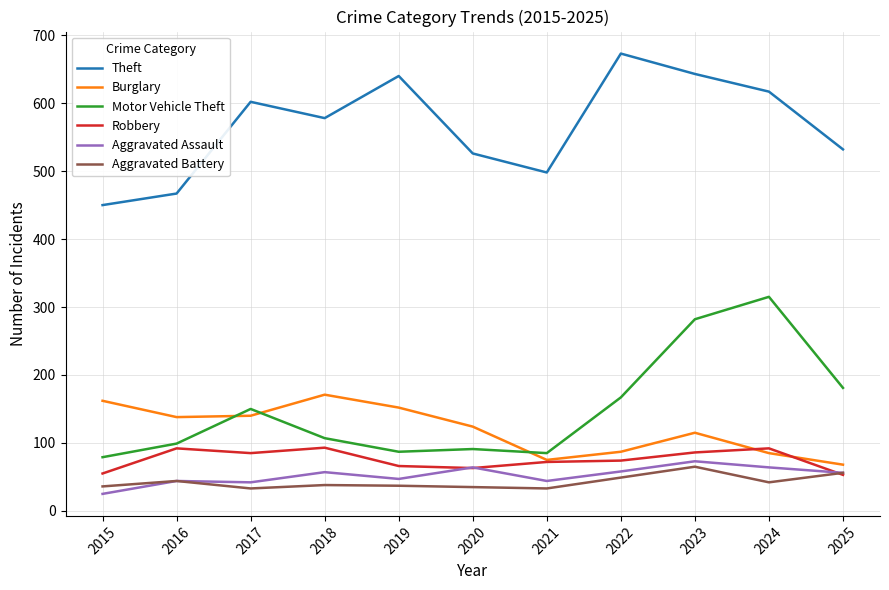

True or false: Aggravated Assault and Theft cross at least once.

False